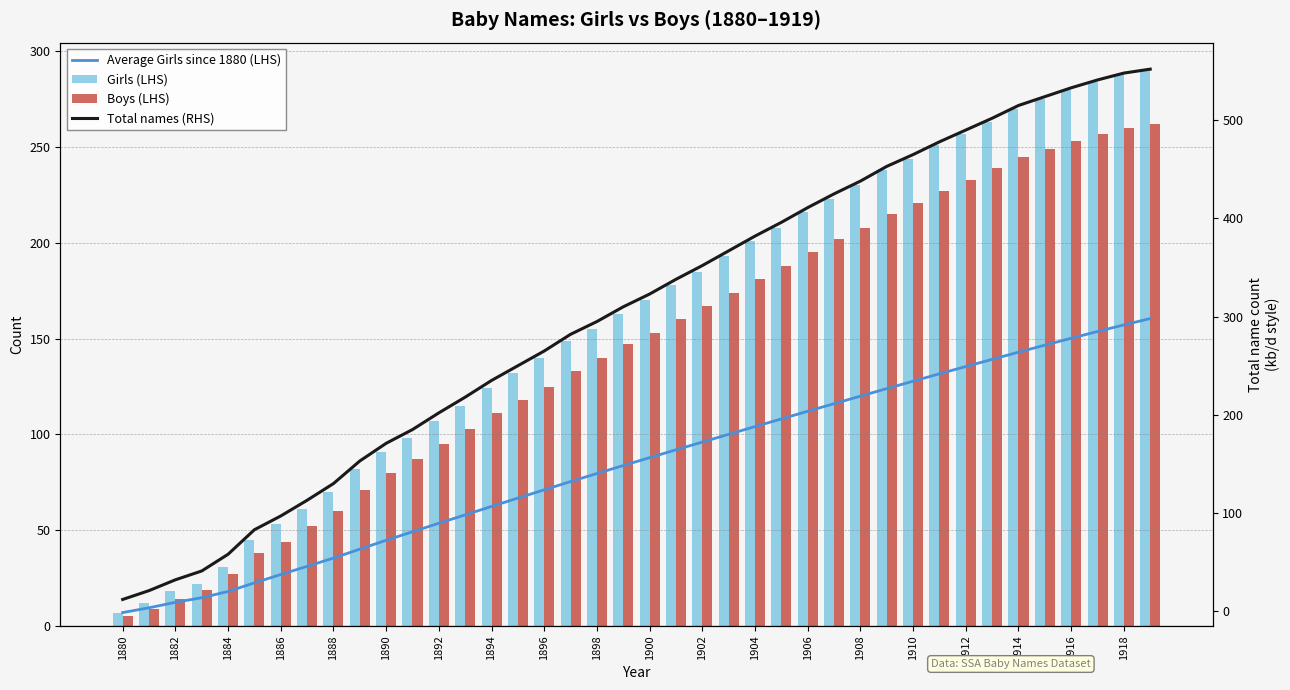

Is the value of Girls (LHS) at 25 greater than the value of Average Girls since 1880 (LHS) at 1892?

Yes